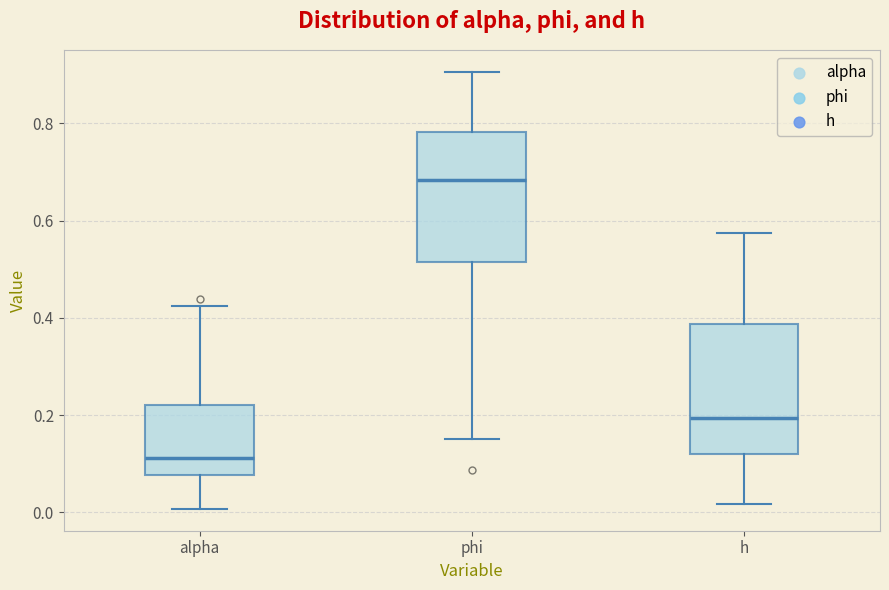

Reading left to right, read every box against the y-axis: the position of its median line, the range the box covers, and the ends of its whiskers. The values are not printed on the chart, so give them approximately, as read against the axis.

alpha: median 0.12, box 0.08 to 0.22, whiskers 0.00 to 0.42
phi: median 0.68, box 0.52 to 0.78, whiskers 0.16 to 0.90
h: median 0.20, box 0.12 to 0.38, whiskers 0.02 to 0.58